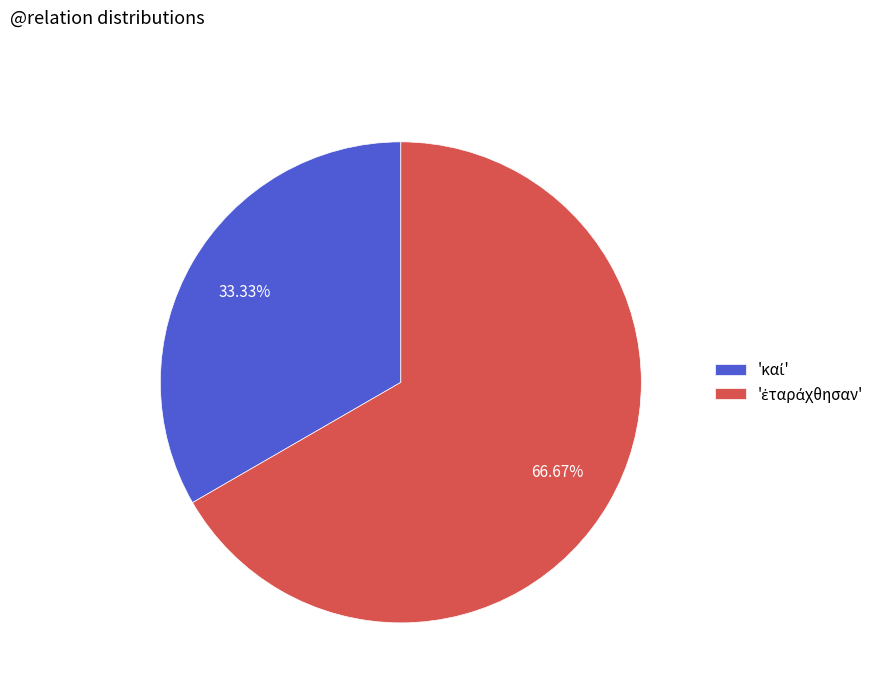

Is there any slice that represents more than half of the pie?

Yes